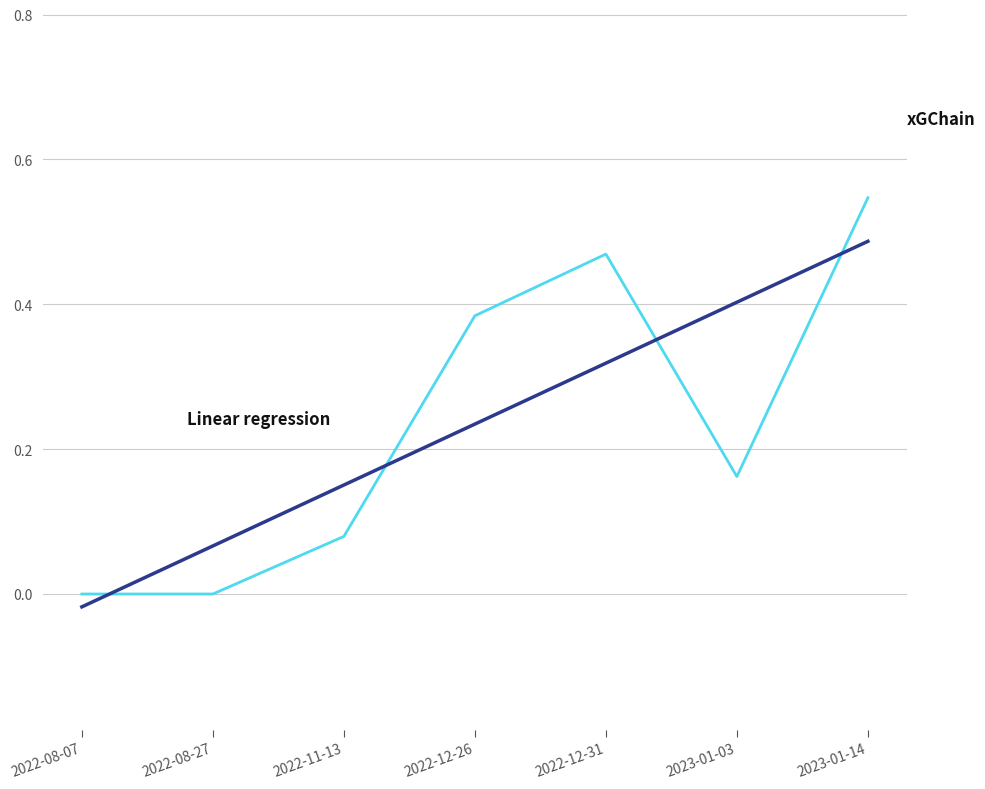

At which category is the sum across all series the highest?

2023-01-14